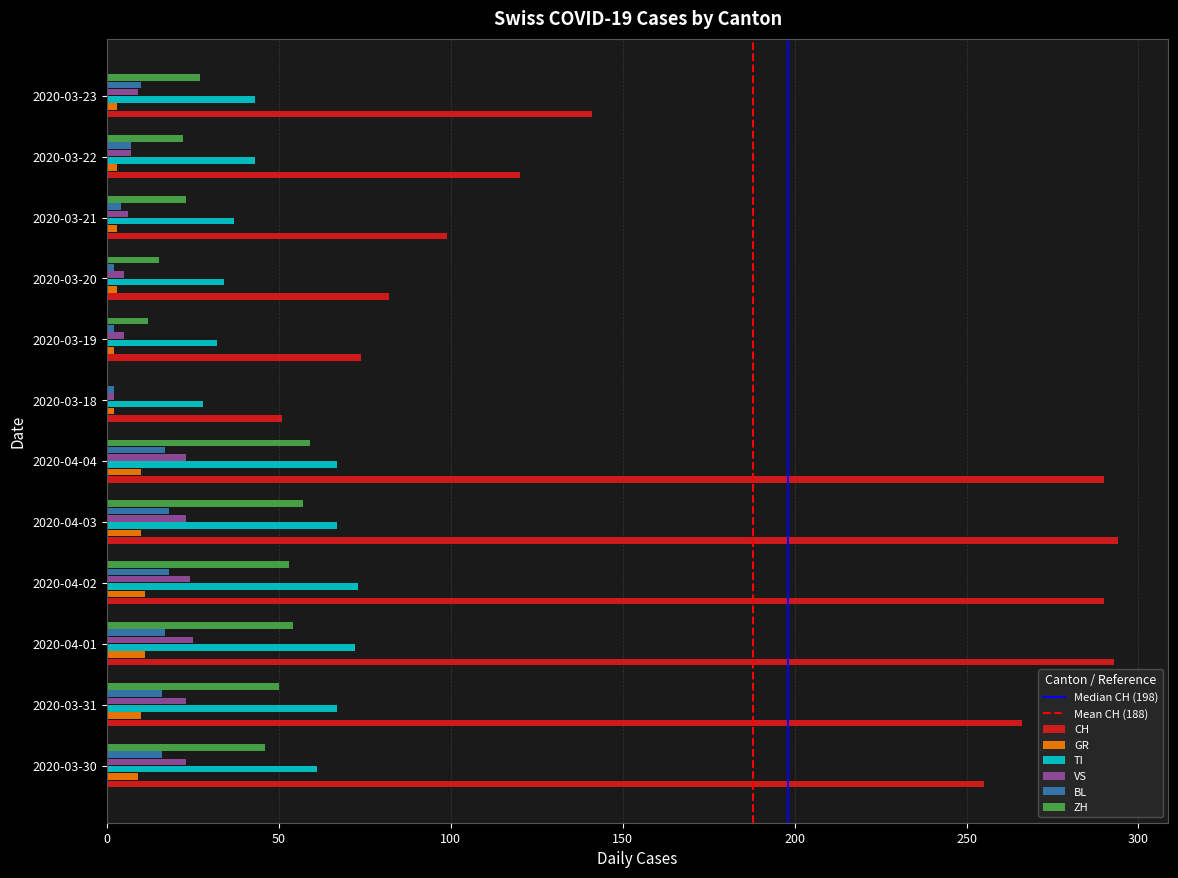

The value of ZH at 2020-03-21 is 10. True or false?

False